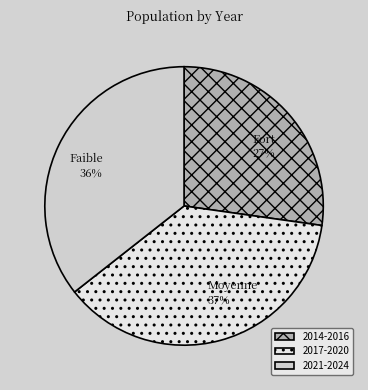

Count the number of slices in the pie.

3